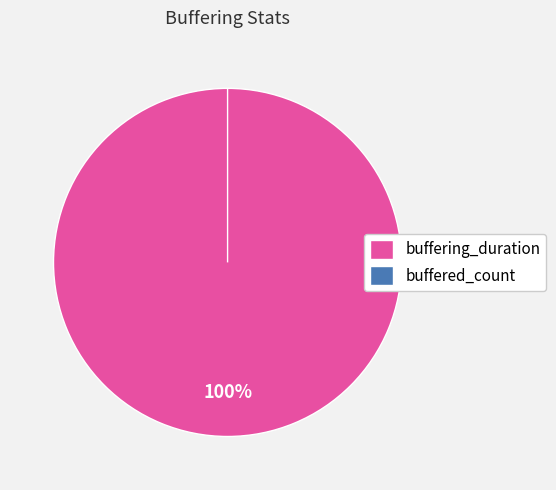

How many segments does this pie chart have?

2